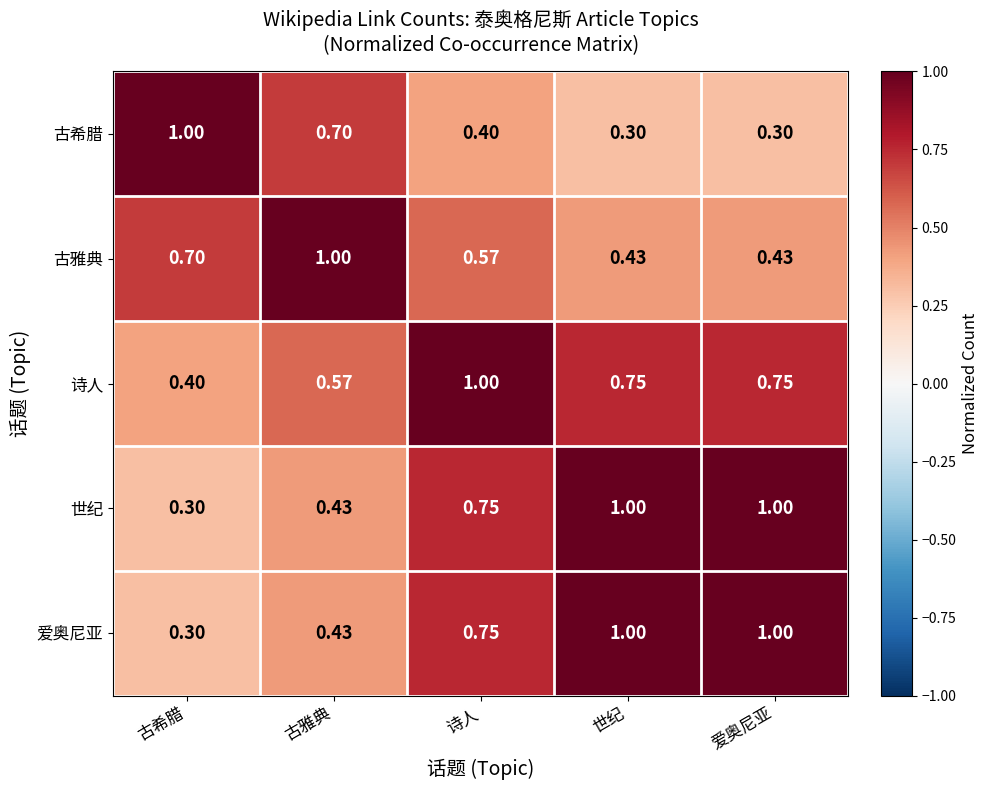

Which category has the lowest value in the 世纪 series?

古希腊